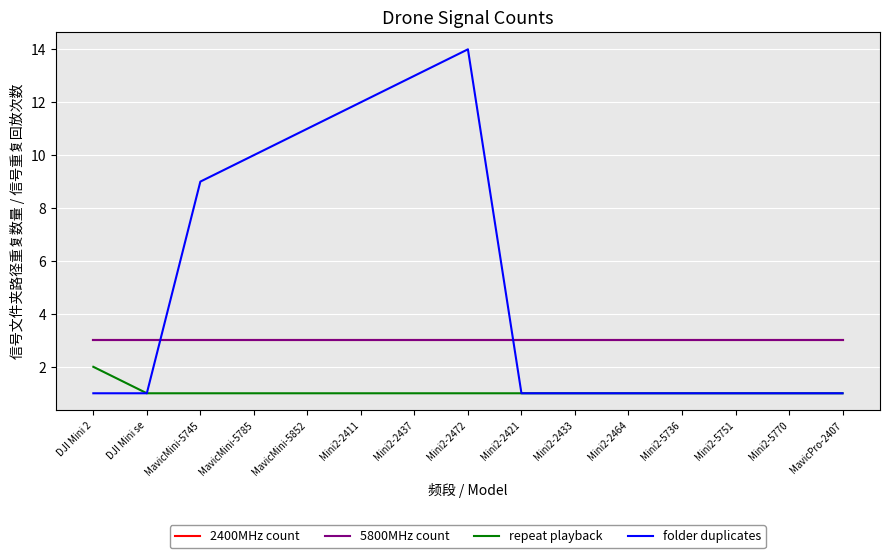

Does the chart display data point markers on the line(s)?

No